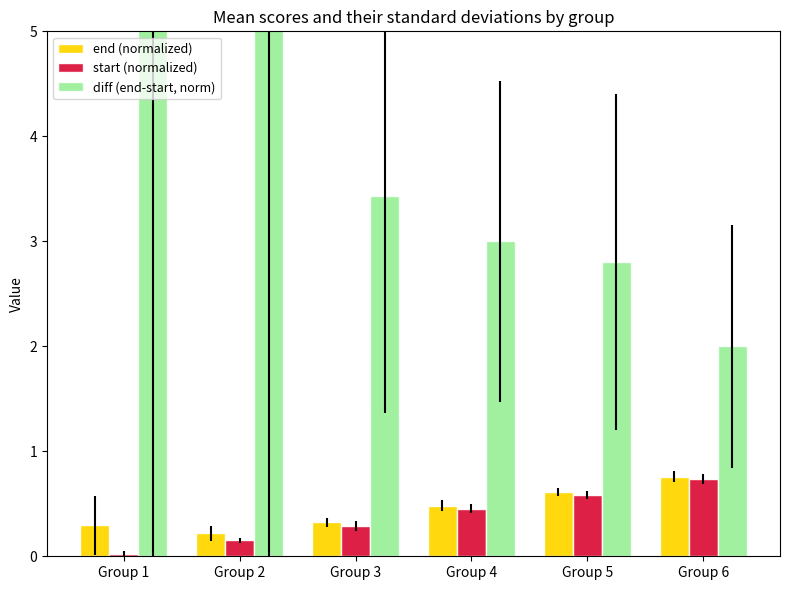

The start (normalized) series shows 0.2 at Group 2. True or false?

True